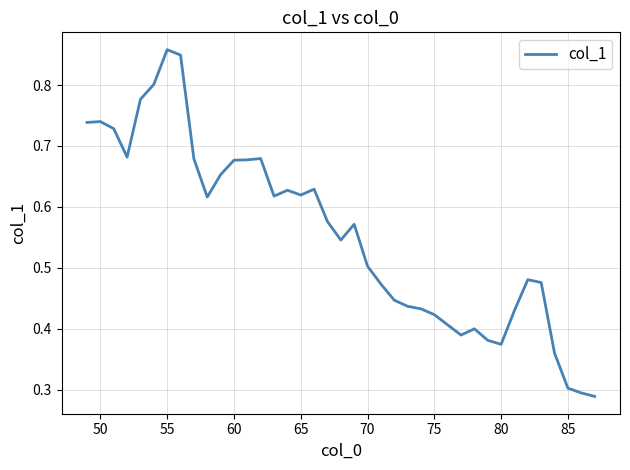

How many categories are shown in the chart?

39